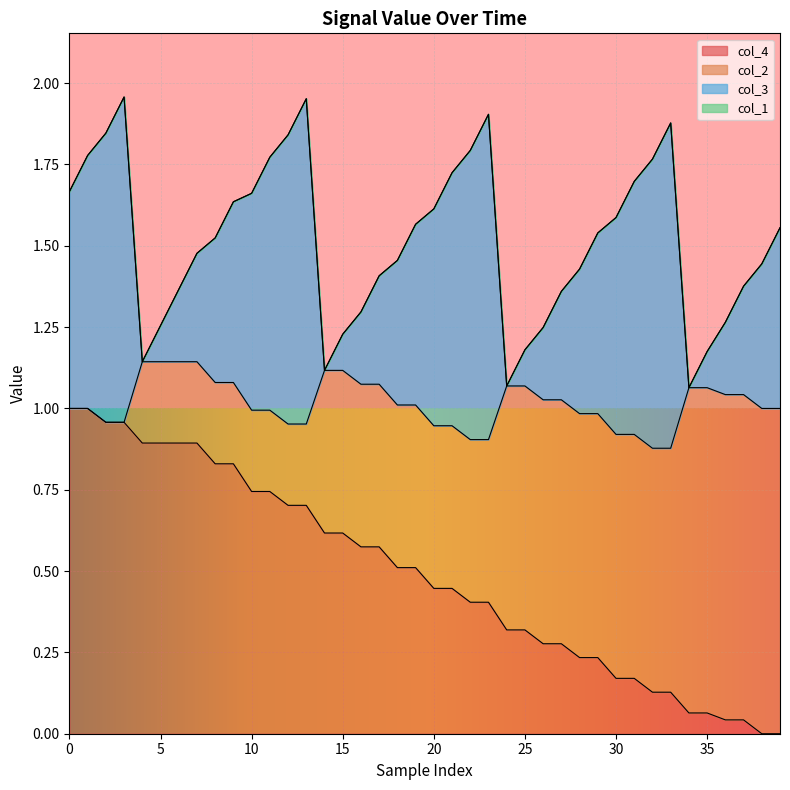

Does the chart display data point markers on the line(s)?

No